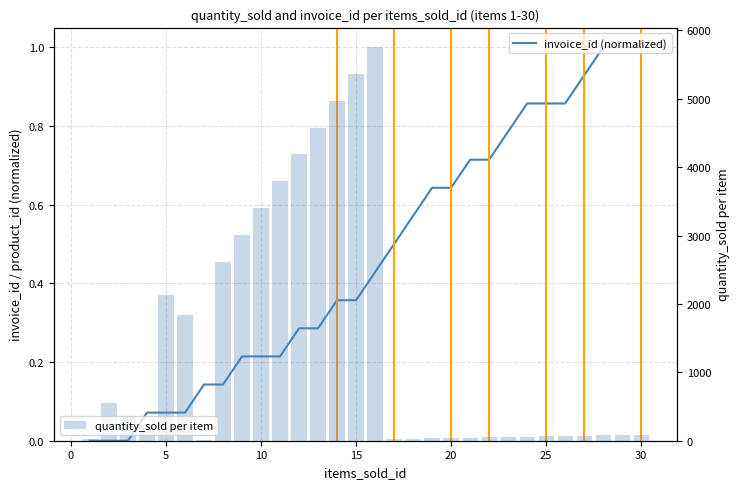

What is the highest value of the quantity_sold per item series?

5752